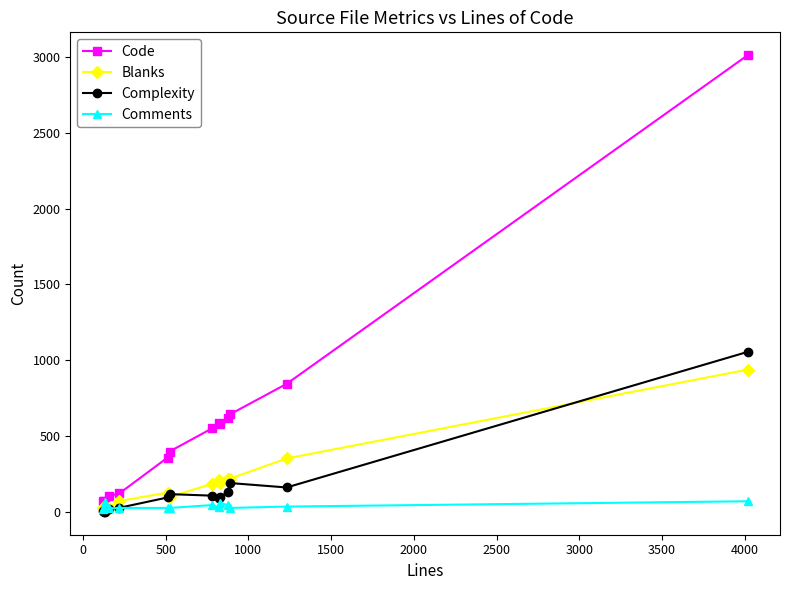

What is the difference between the second highest and second lowest values in the Blanks series?

328